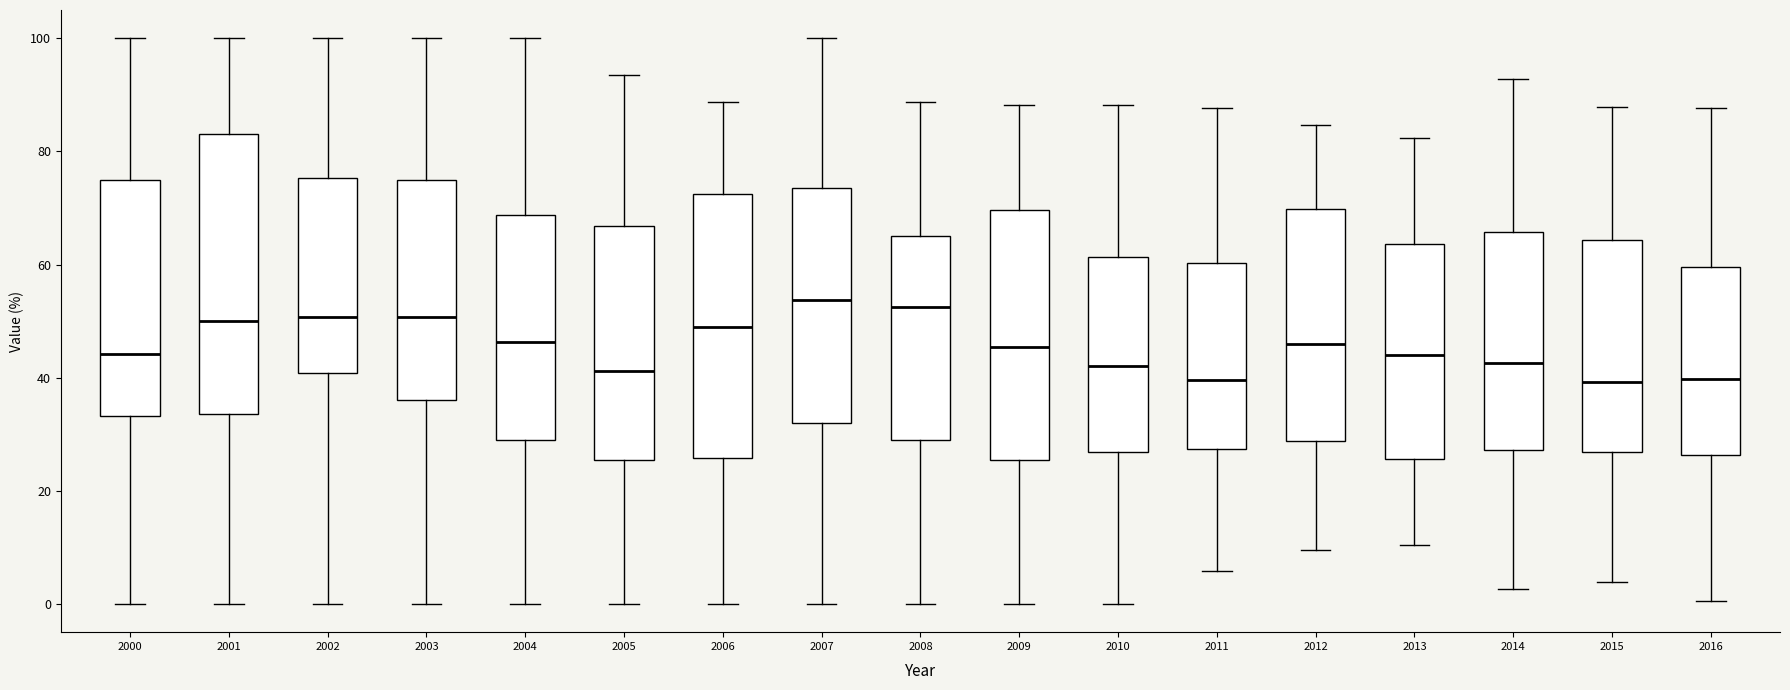

Reading left to right, transcribe this box plot: for each box, give where its median line is, the range the box spans, and where its two whiskers end, as read against the y-axis. The values are not printed on the chart, so give them approximately, as read against the axis.

2000: median 44, box 34 to 74, whiskers 0 to 100
2001: median 50, box 34 to 84, whiskers 0 to 100
2002: median 50, box 40 to 76, whiskers 0 to 100
2003: median 50, box 36 to 74, whiskers 0 to 100
2004: median 46, box 30 to 68, whiskers 0 to 100
2005: median 42, box 26 to 66, whiskers 0 to 94
2006: median 48, box 26 to 72, whiskers 0 to 88
2007: median 54, box 32 to 74, whiskers 0 to 100
2008: median 52, box 28 to 66, whiskers 0 to 88
2009: median 46, box 26 to 70, whiskers 0 to 88
2010: median 42, box 26 to 62, whiskers 0 to 88
2011: median 40, box 28 to 60, whiskers 6 to 88
2012: median 46, box 28 to 70, whiskers 10 to 84
2013: median 44, box 26 to 64, whiskers 10 to 82
2014: median 42, box 28 to 66, whiskers 2 to 92
2015: median 40, box 26 to 64, whiskers 4 to 88
2016: median 40, box 26 to 60, whiskers 0 to 88